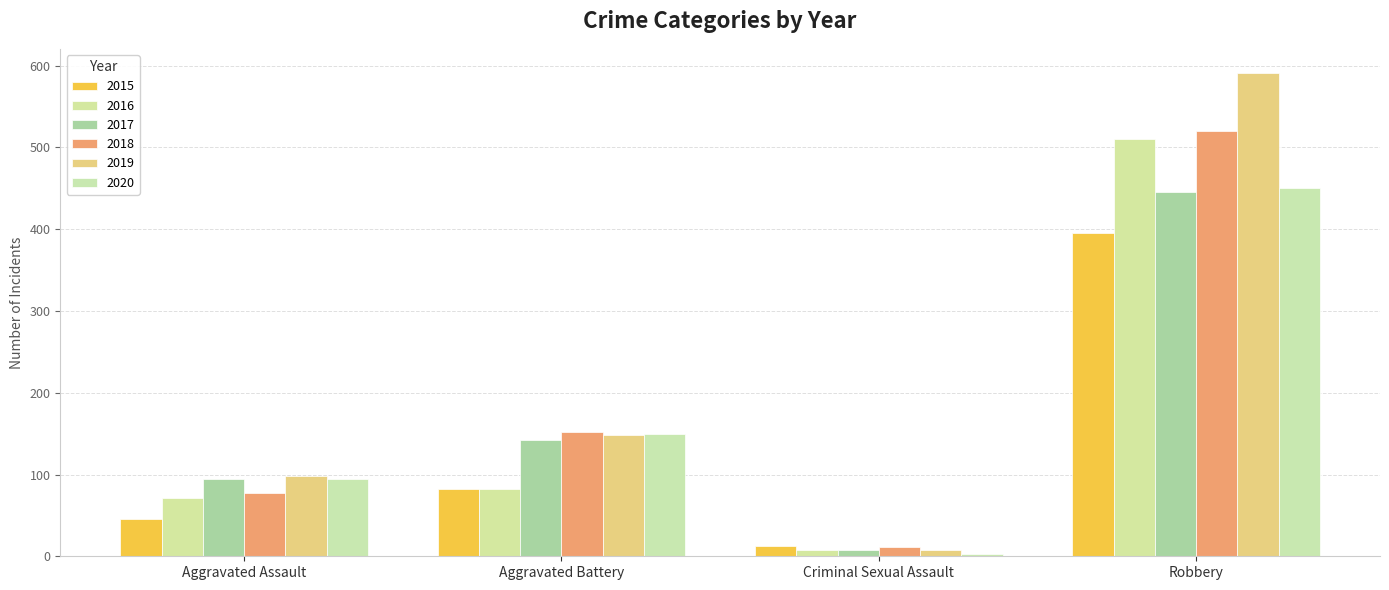

What is the maximum value shown in the chart?

591